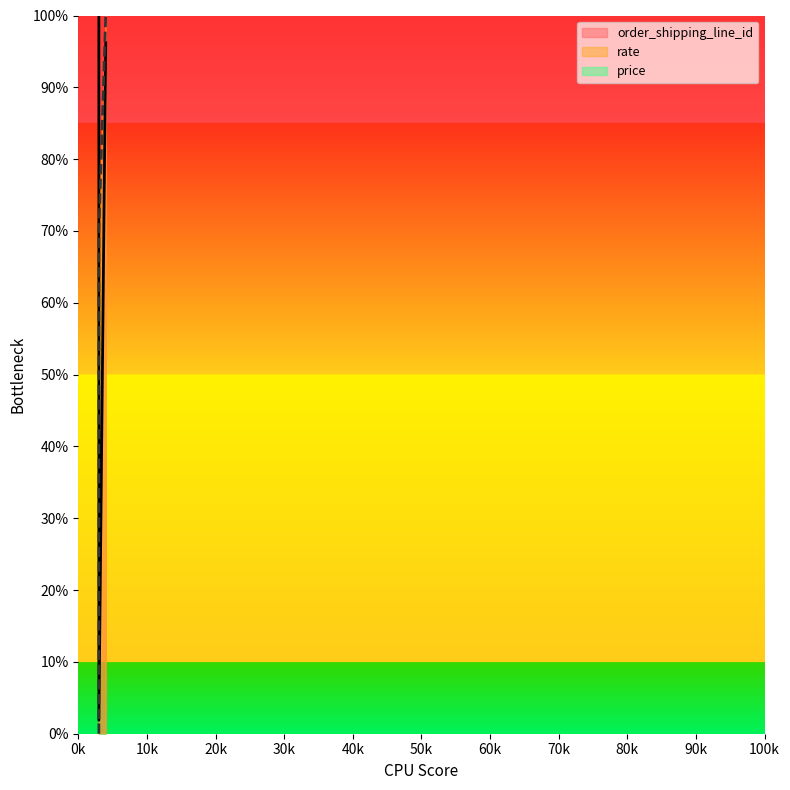

Does the chart have visible grid lines?

No